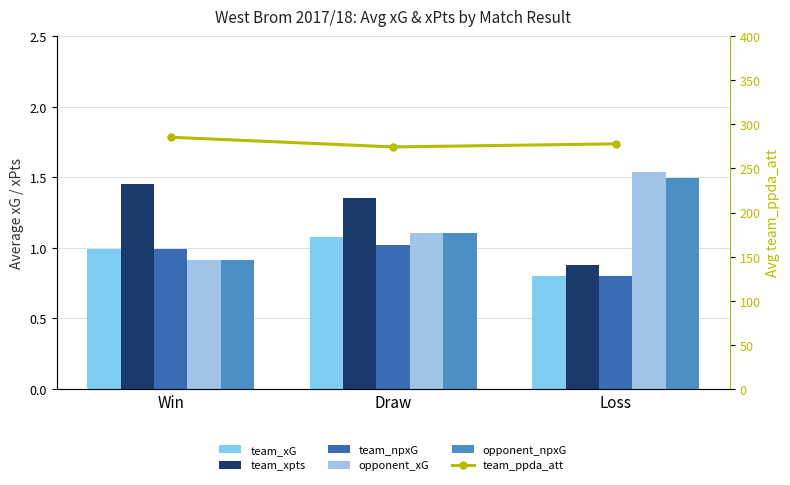

Is it true that team_xpts equals 1.4 at Draw?

True